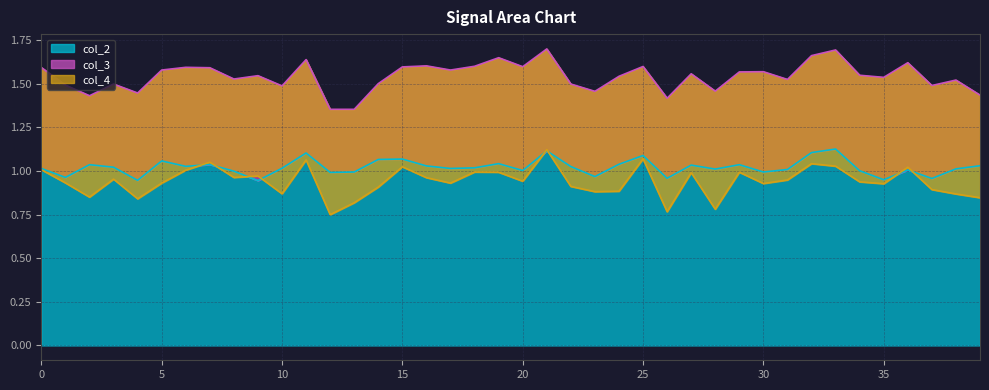

True or false: col_2 has more than 0 interior local peaks.

True